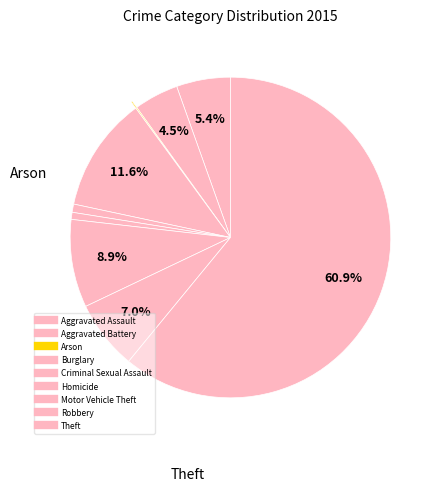

Between Burglary and Motor Vehicle Theft, which is larger?

Burglary